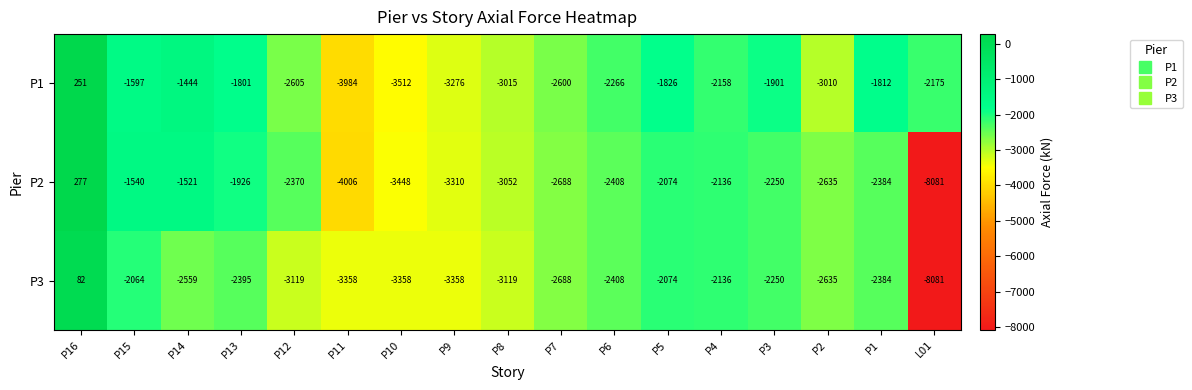

What is the difference between the second highest and minimum values in the P1 series?

2540